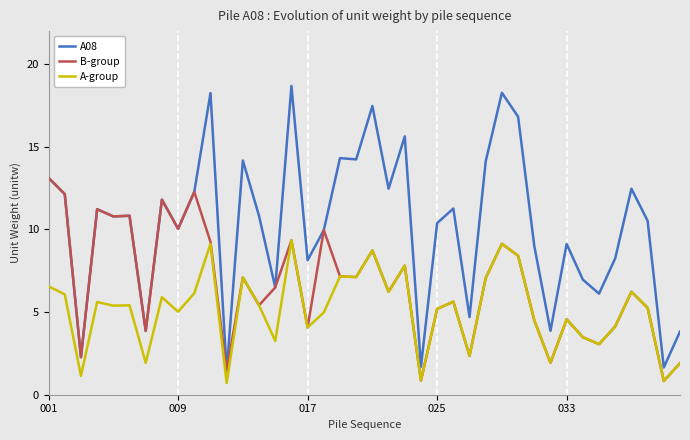

What is the lowest value of the A-group series?

0.7